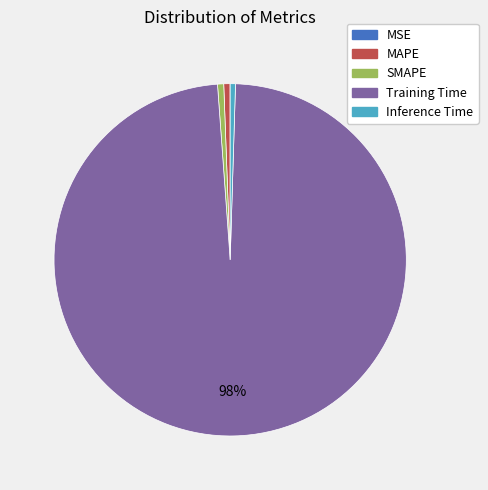

Which slice is the largest?

Training Time